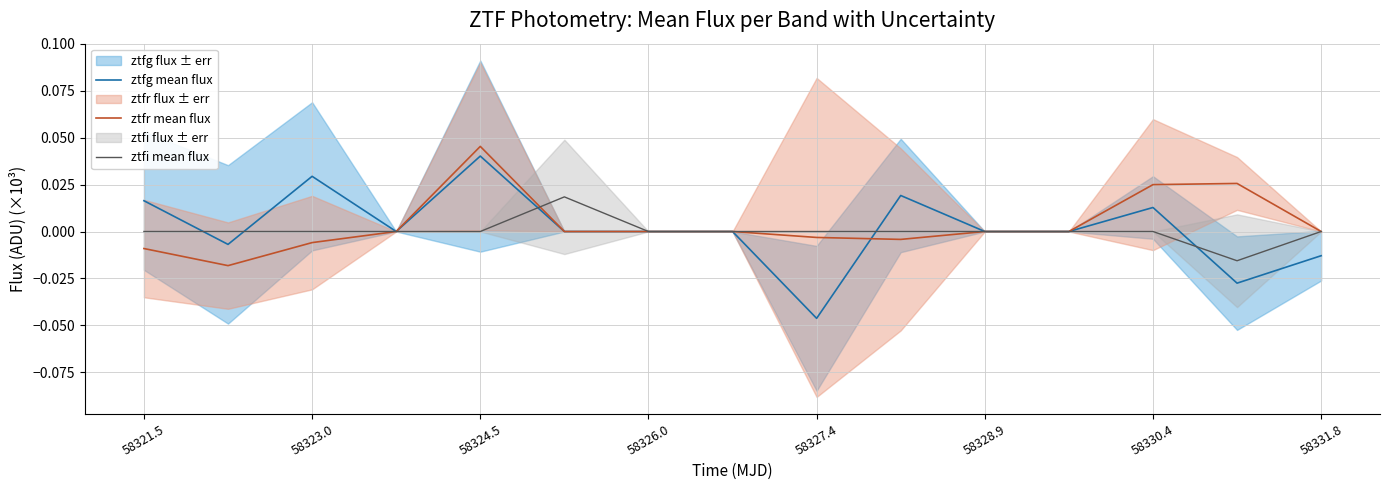

Rank the series by their maximum value, from lowest to highest.

ztfi mean flux, ztfg mean flux, ztfr mean flux